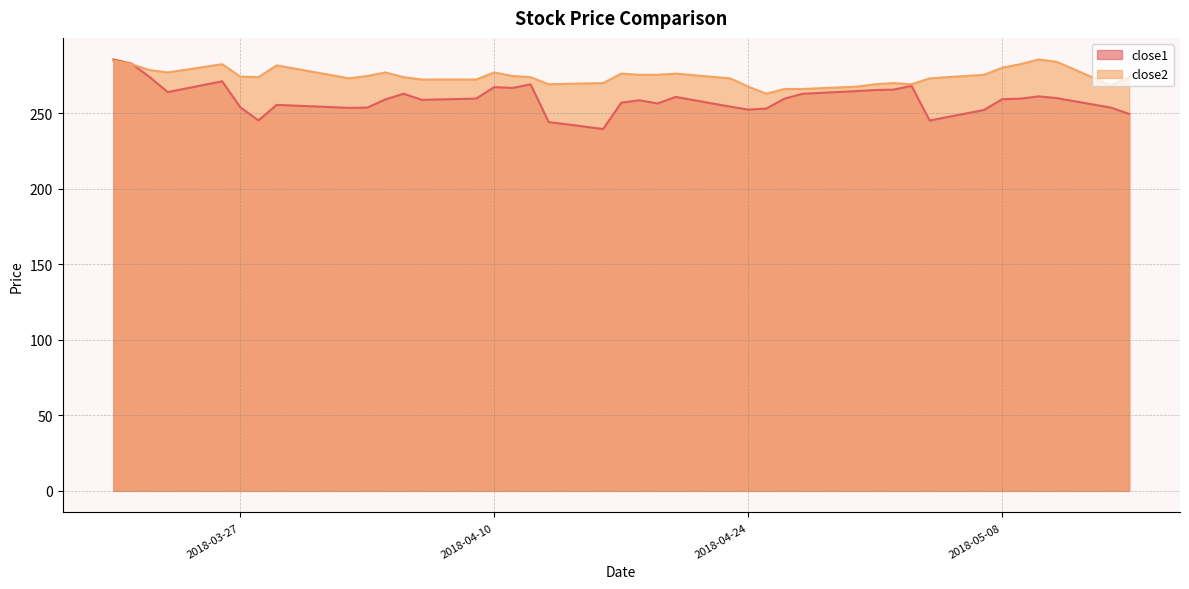

Where is the first local minimum for close1?

2018-03-23